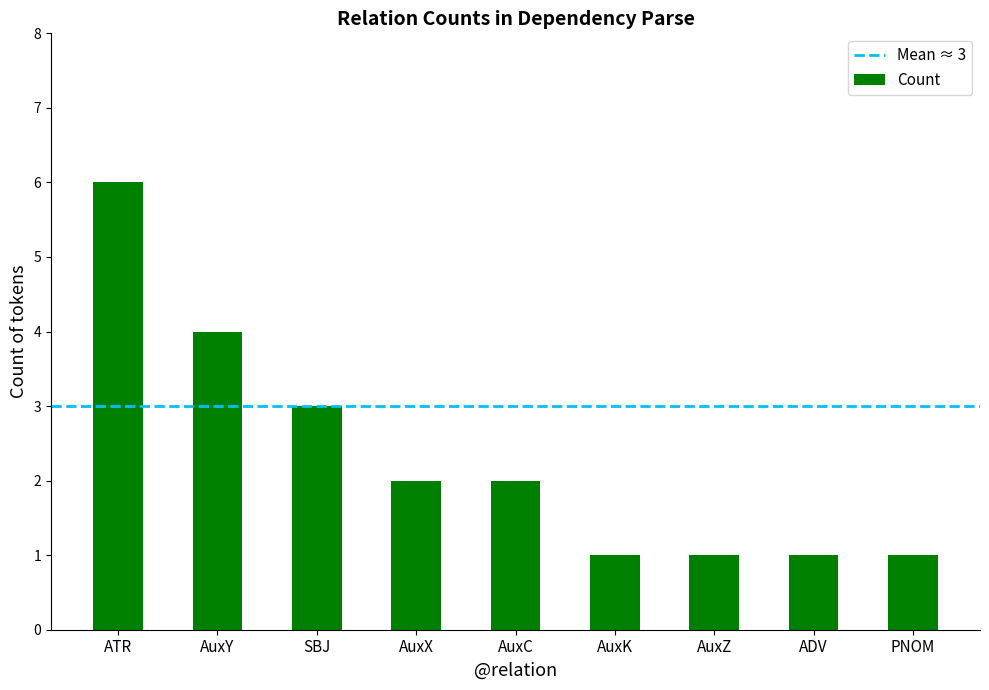

At which category does the chart reach its peak across all series?

ATR